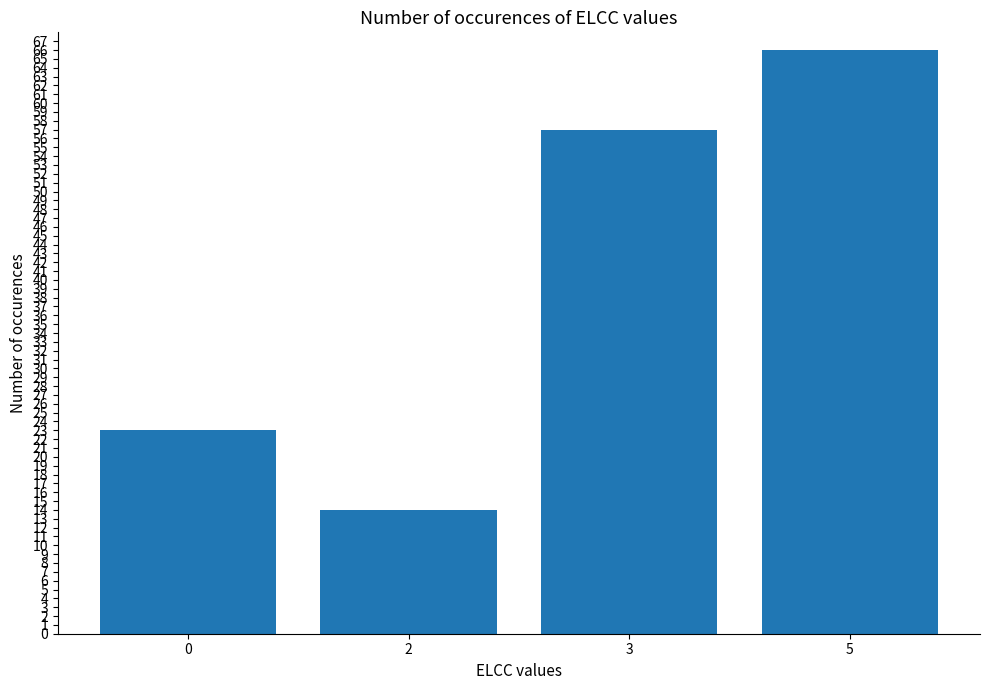

What is the approximate value at 2?

14